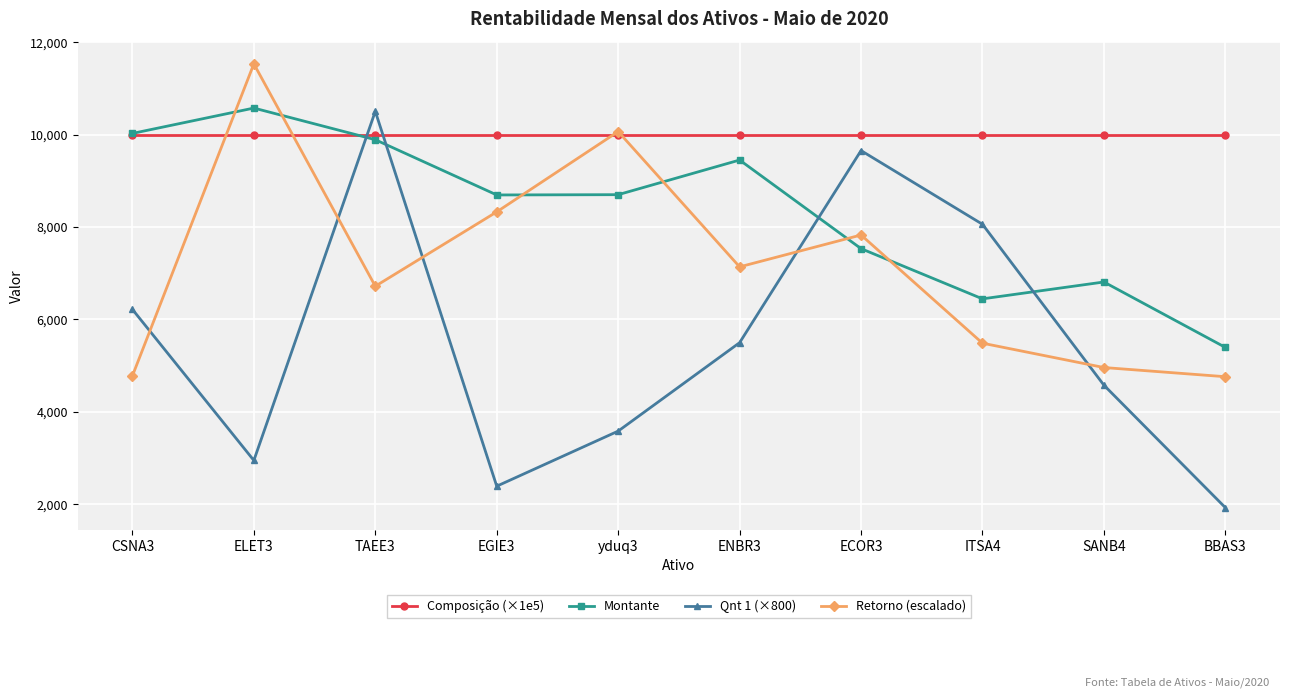

How many distinct data groups are displayed?

4